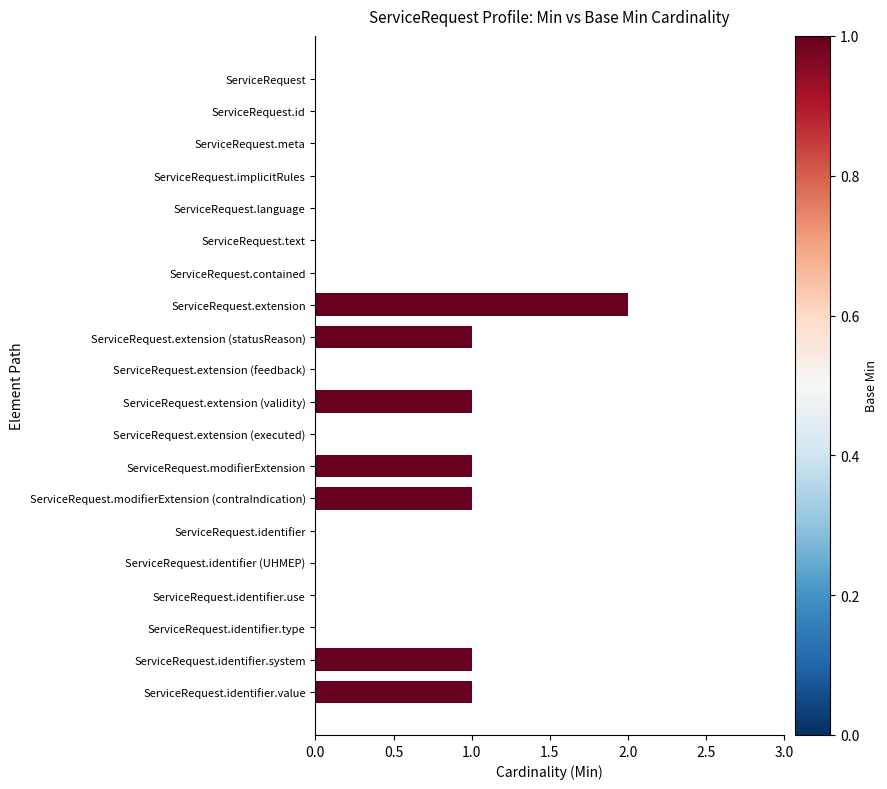

How many values are between 0 and 1?

19